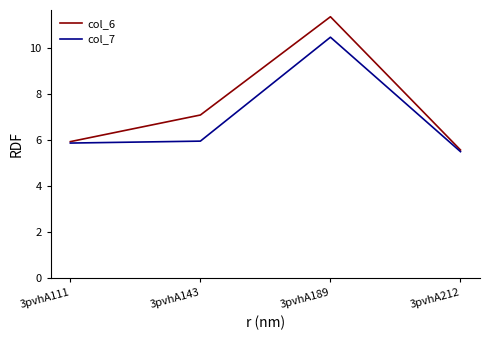

What is the difference between the highest and lowest values at 3pvhA111?

0.1